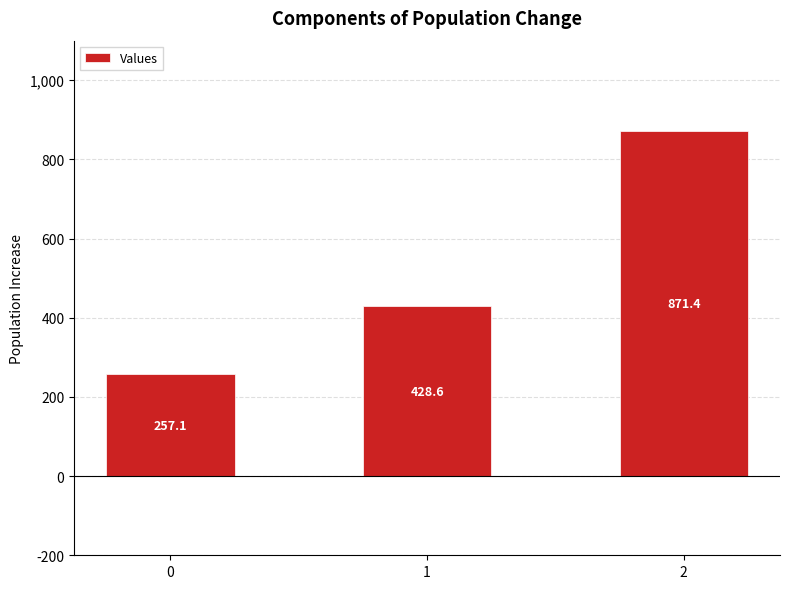

How many values are below 428?

1